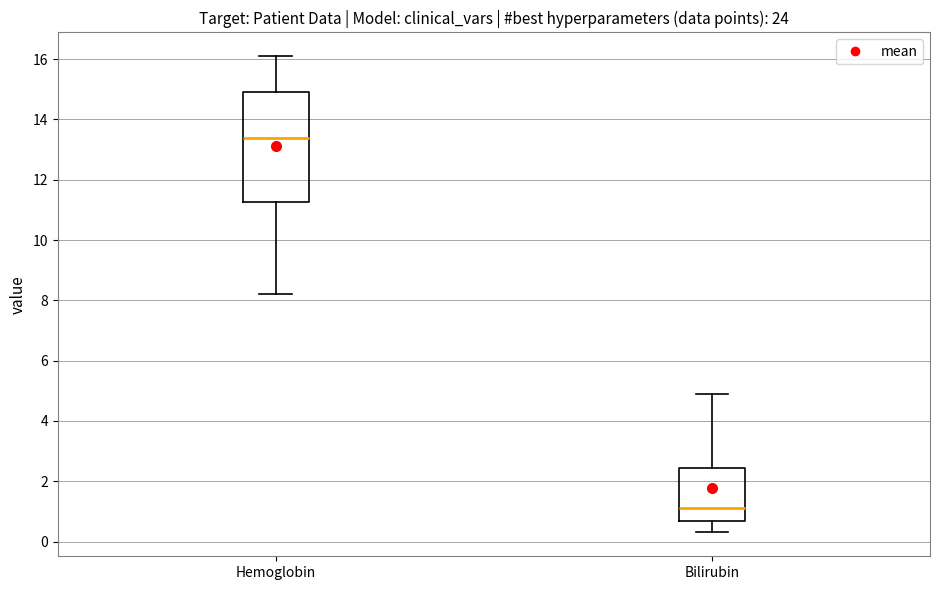

Which box has the highest median line?

Hemoglobin